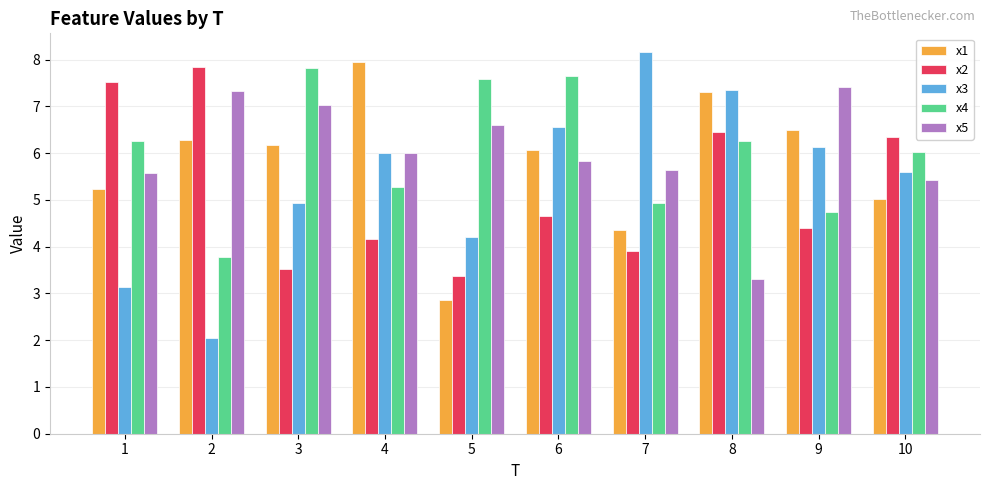

How many bars are there in each group?

5